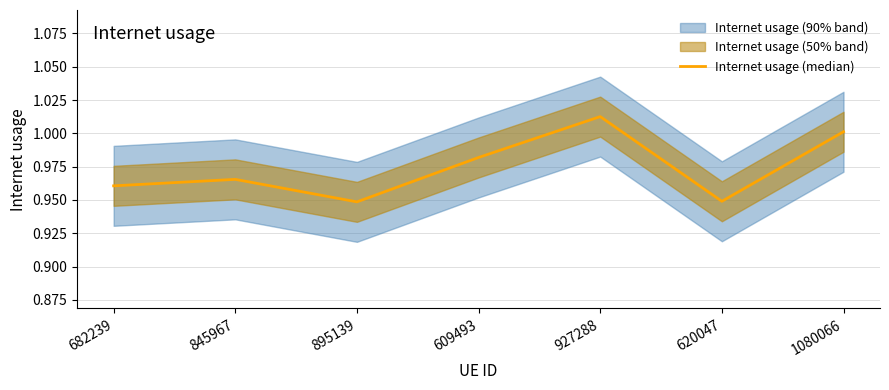

What is the change in value from 620047 to 1080066?

+0.1